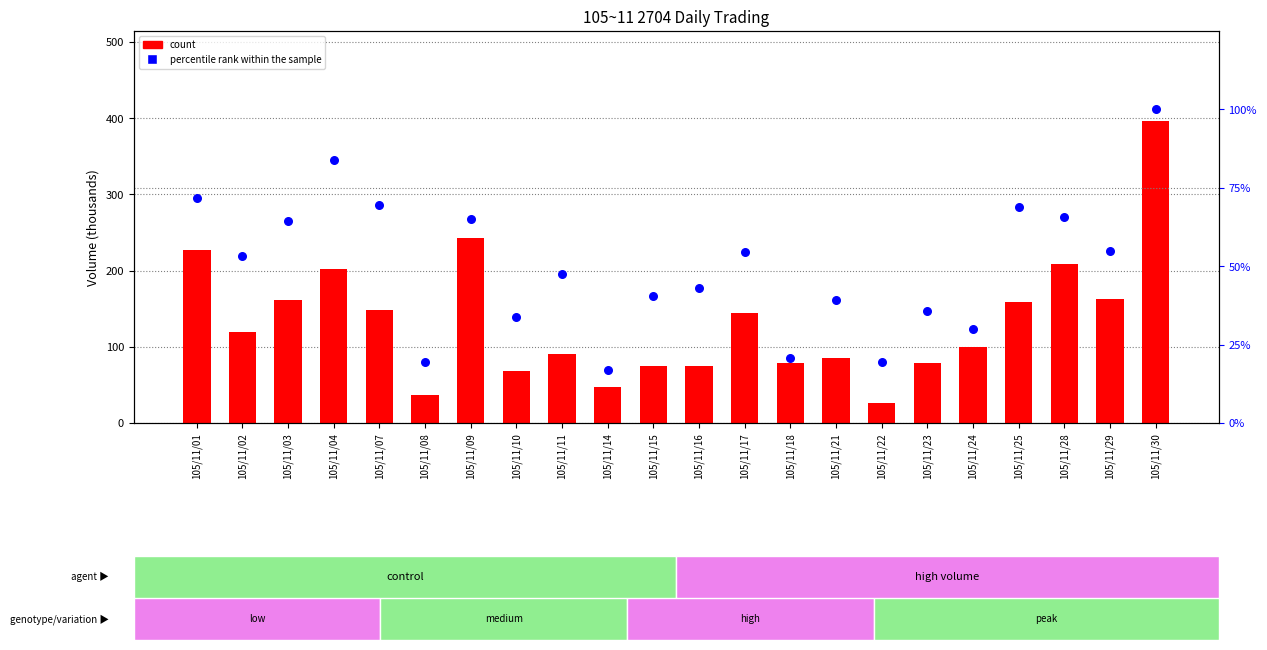

What are all the series names shown in the legend?

count, percentile rank within the sample